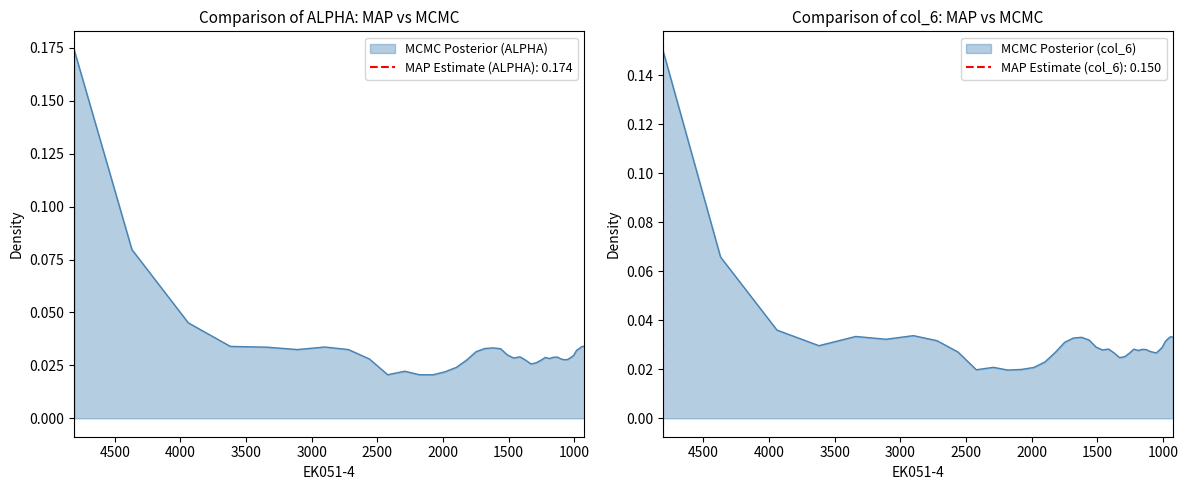

Reading left to right, extract all data points from this chart.

ALPHA: 0.2	0.1	0.0	0.0	0.0	0.0	0.0	0.0	0.0	0.0	0.0	0.0	0.0	0.0	0.0	0.0	0.0	0.0	0.0	0.0	0.0	0.0	0.0	0.0	0.0	0.0	0.0	0.0	0.0	0.0	0.0	0.0	0.0	0.0	0.0	0.0	0.0	0.0	0.0	0.0
col_6: 0.2	0.1	0.0	0.0	0.0	0.0	0.0	0.0	0.0	0.0	0.0	0.0	0.0	0.0	0.0	0.0	0.0	0.0	0.0	0.0	0.0	0.0	0.0	0.0	0.0	0.0	0.0	0.0	0.0	0.0	0.0	0.0	0.0	0.0	0.0	0.0	0.0	0.0	0.0	0.0